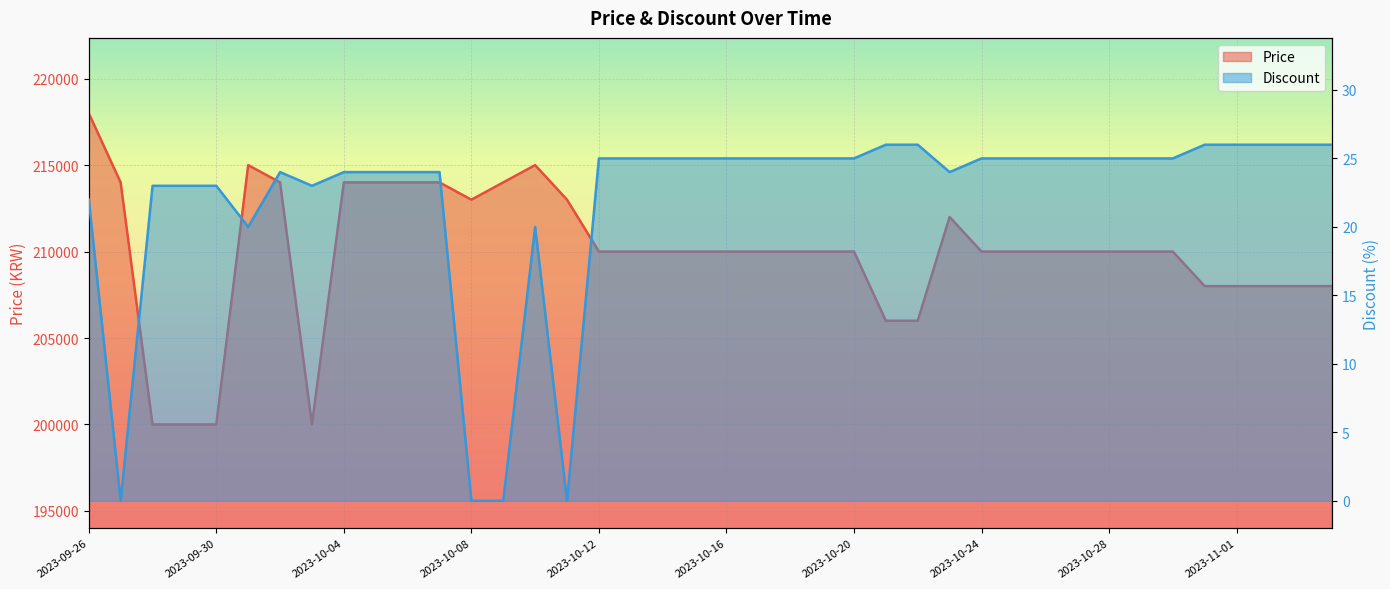

Rank the categories by Price value from lowest to highest.

2023-09-28, 2023-09-29, 2023-09-30, 2023-10-03, 2023-10-21, 2023-10-22, 2023-10-31, 2023-11-01, 2023-11-02, 2023-11-03, 2023-11-04, 2023-10-12, 2023-10-13, 2023-10-14, 2023-10-15, 2023-10-16, 2023-10-17, 2023-10-18, 2023-10-19, 2023-10-20, 2023-10-24, 2023-10-25, 2023-10-26, 2023-10-27, 2023-10-28, 2023-10-29, 2023-10-30, 2023-10-23, 2023-10-08, 2023-10-11, 2023-09-27, 2023-10-02, 2023-10-04, 2023-10-05, 2023-10-06, 2023-10-07, 2023-10-09, 2023-10-01, 2023-10-10, 2023-09-26